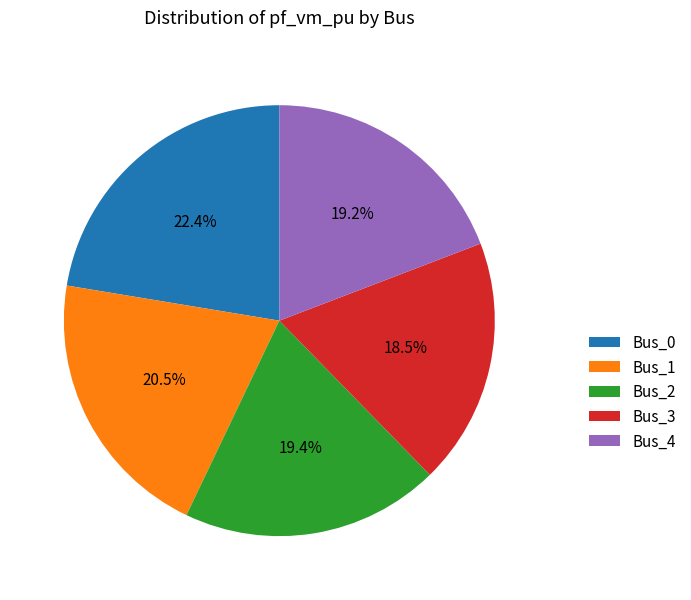

Which category has the smallest portion of the pie?

Bus_3